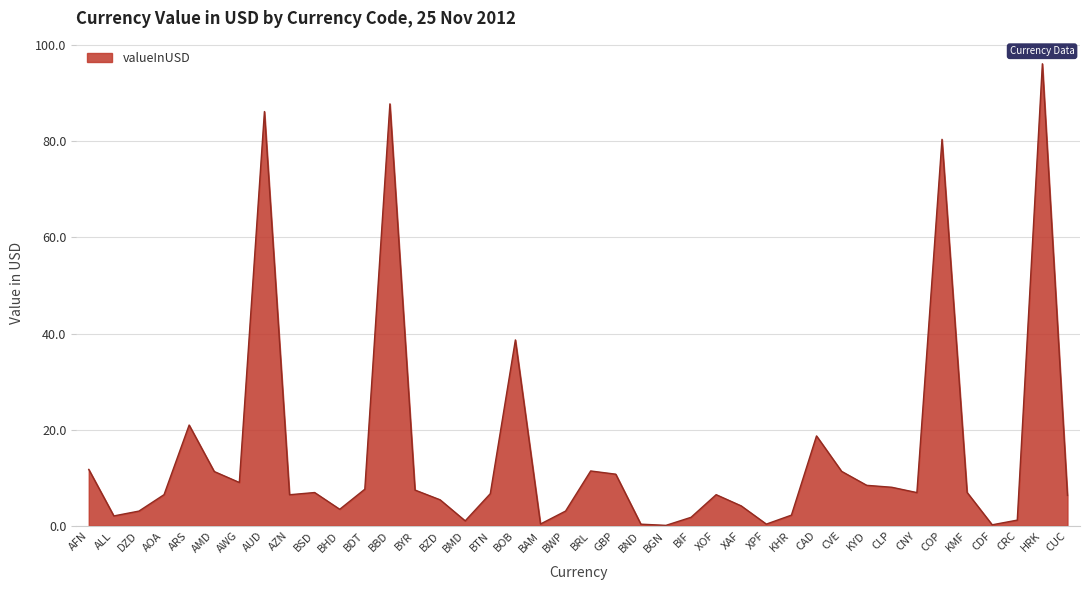

What is the change in value from CAD to CVE?

-7.4